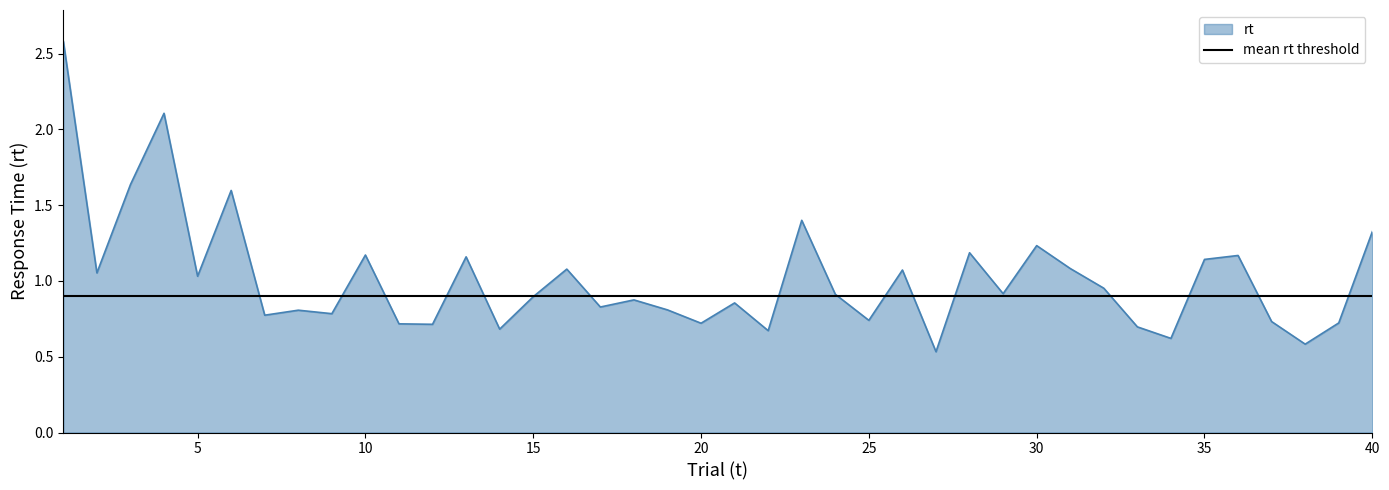

What is the highest value of the rt series?

2.6